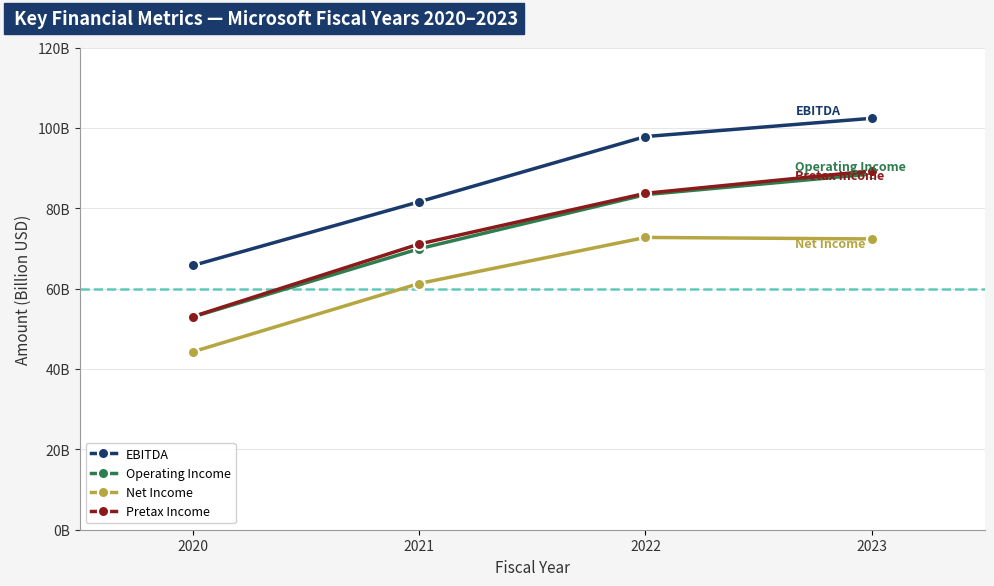

Reading left to right, list all the values displayed in this chart.

EBITDA: 2023=102.4	2022=97.8	2021=81.6	2020=65.8
Operating Income: 2023=88.5	2022=83.4	2021=69.9	2020=53.0
Net Income: 2023=72.4	2022=72.7	2021=61.3	2020=44.3
Pretax Income: 2023=89.3	2022=83.7	2021=71.1	2020=53.0